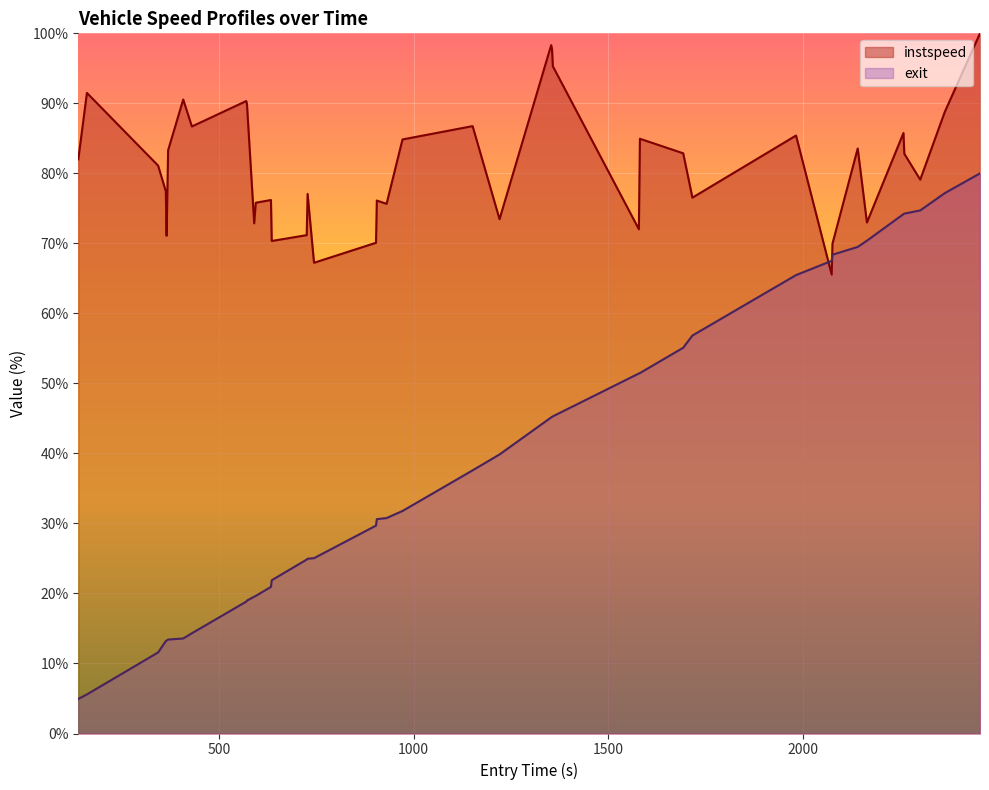

What is the difference between the maximum and second lowest values in the exit series?

74.4